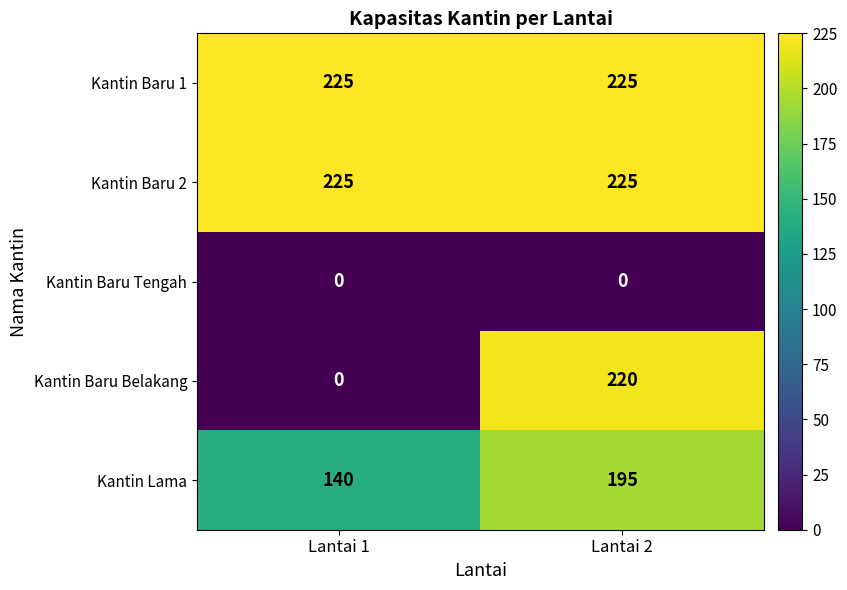

Reading left to right, transcribe all the data shown in this chart.

Kantin Baru 1: Lantai 1=225	Lantai 2=225
Kantin Baru 2: Lantai 1=225	Lantai 2=225
Kantin Baru Tengah: Lantai 1=0	Lantai 2=0
Kantin Baru Belakang: Lantai 1=0	Lantai 2=220
Kantin Lama: Lantai 1=140	Lantai 2=195